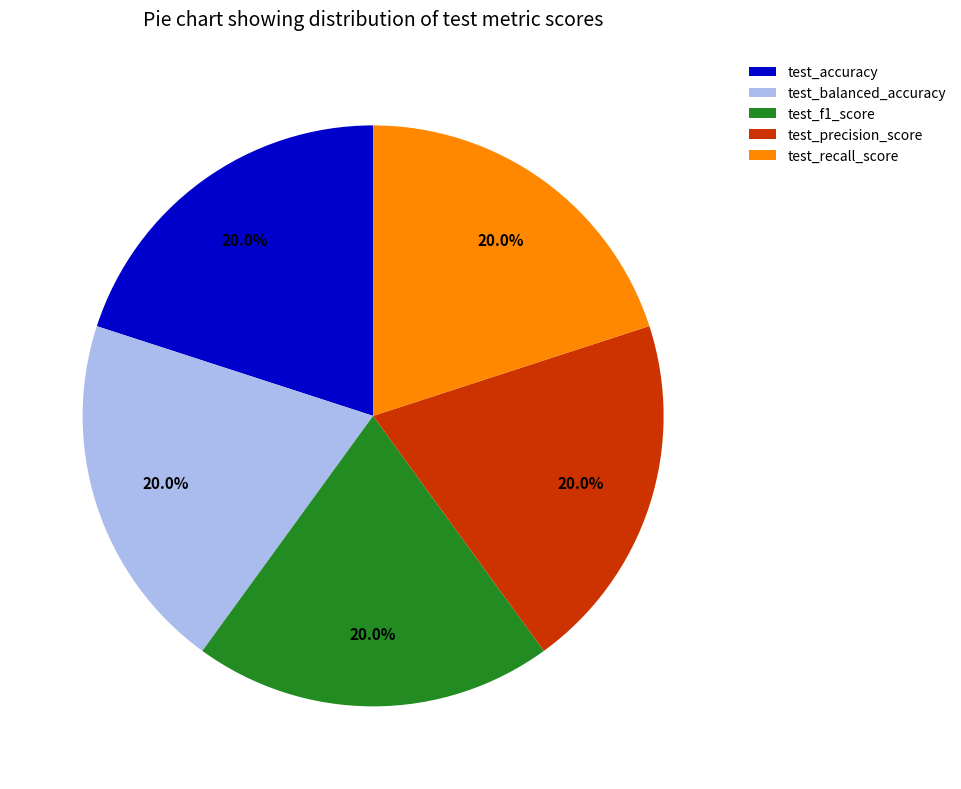

How many slices are in this pie chart?

5